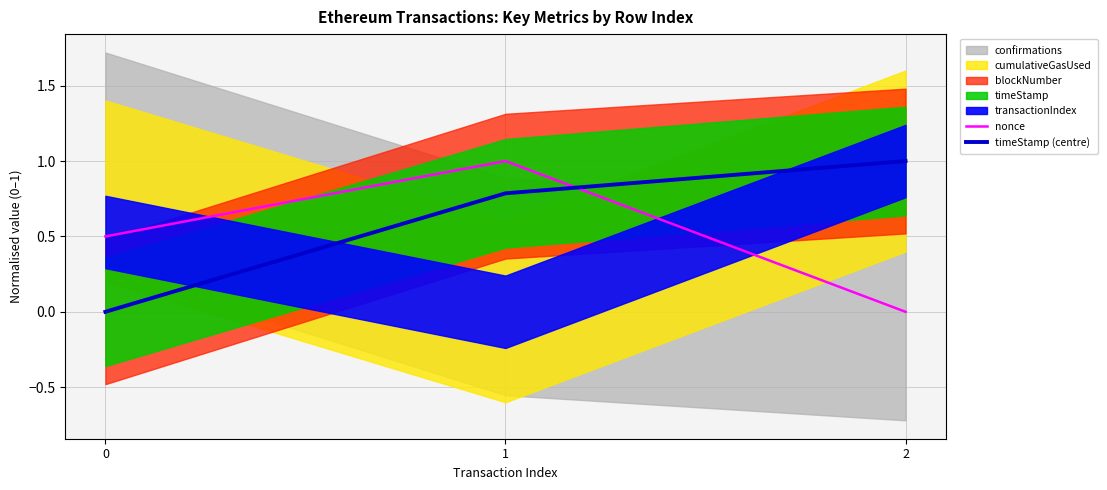

What is the sum of the nonce values at 1 and 0?

1.5